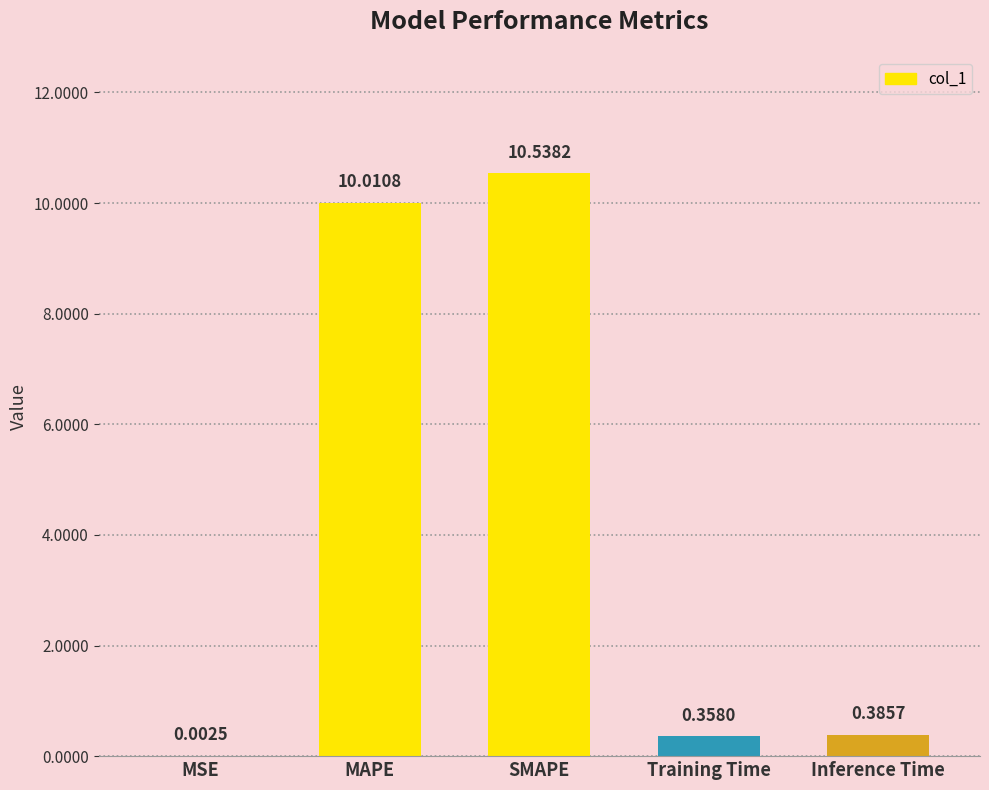

What is the change in value from MSE to MAPE?

+10.0